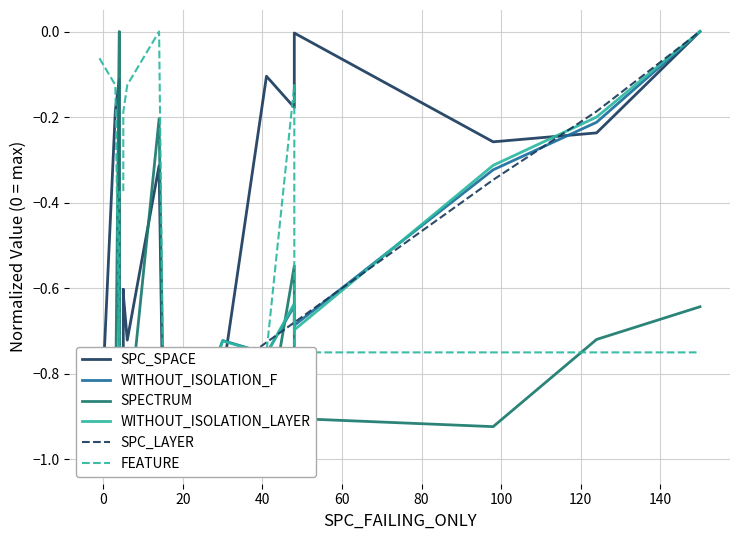

Does the chart display data point markers on the line(s)?

No